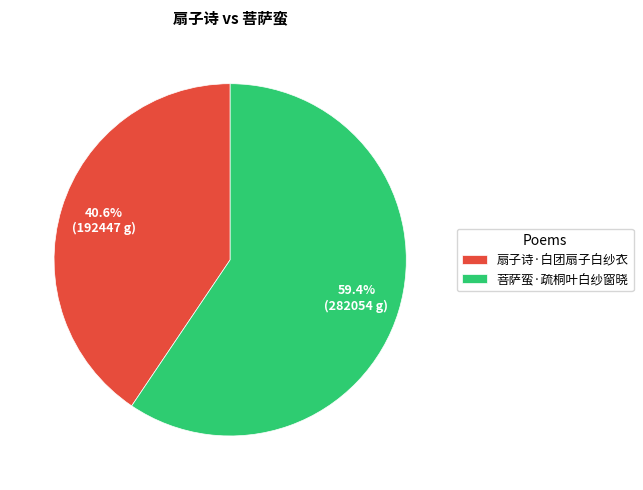

Which category has the biggest portion of the pie?

菩萨蛮·疏桐叶白纱窗晓